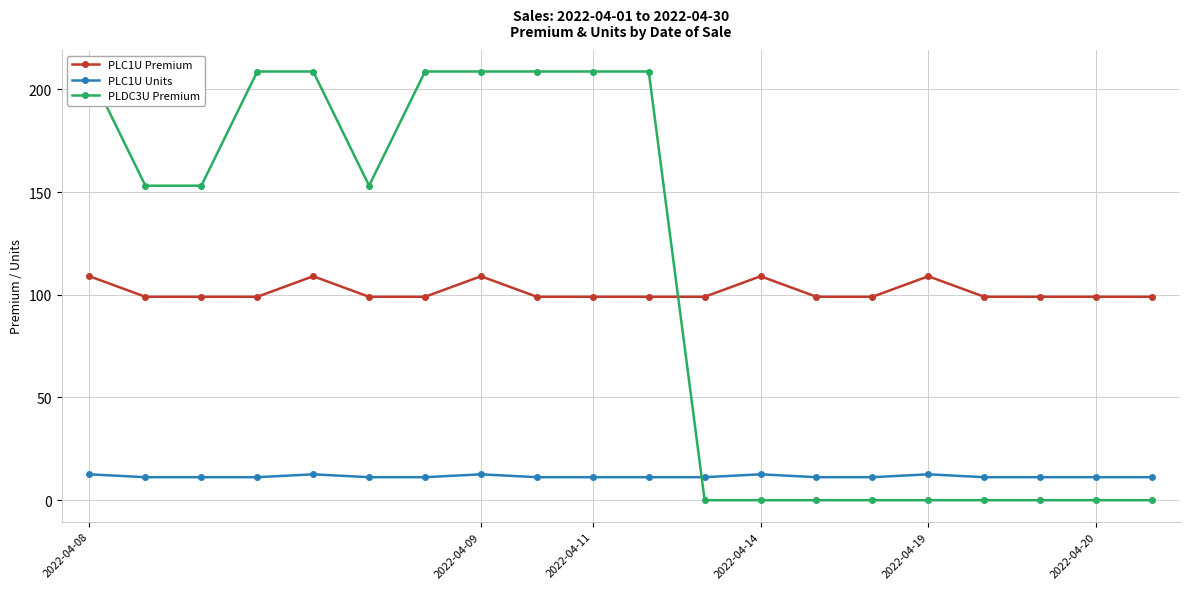

True or false: PLC1U Units and PLC1U Premium intersect in this chart.

False